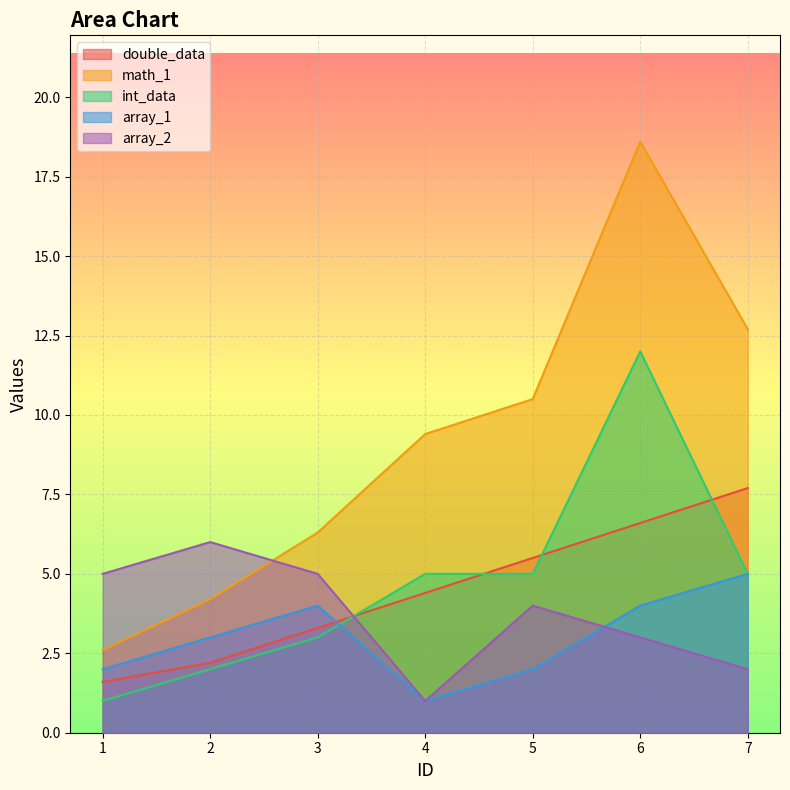

Is it true that double_data equals 2.8 at 6?

False